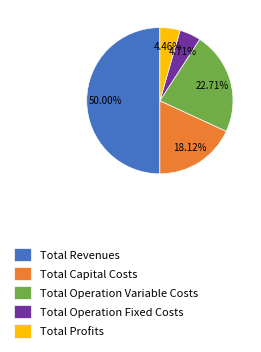

How many slices are in this pie chart?

5